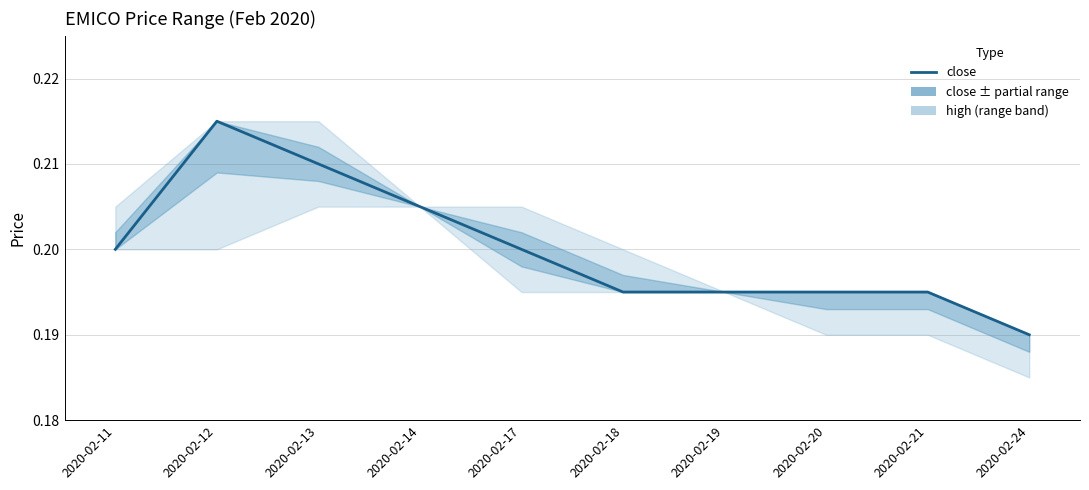

Where is the first local maximum?

2020-02-12